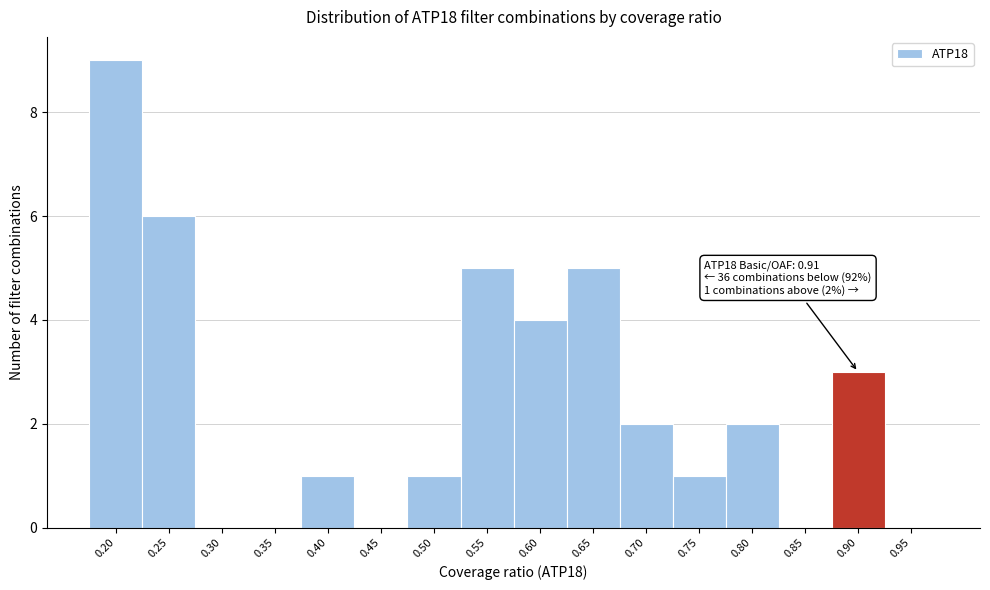

Reading left to right, transcribe all the data shown in this chart.

0.20=9	0.25=6	0.30=0	0.35=0	0.40=1	0.45=0	0.50=1	0.55=5	0.60=4	0.65=5	0.70=2	0.75=1	0.80=2	0.85=0	0.90=3	0.95=0